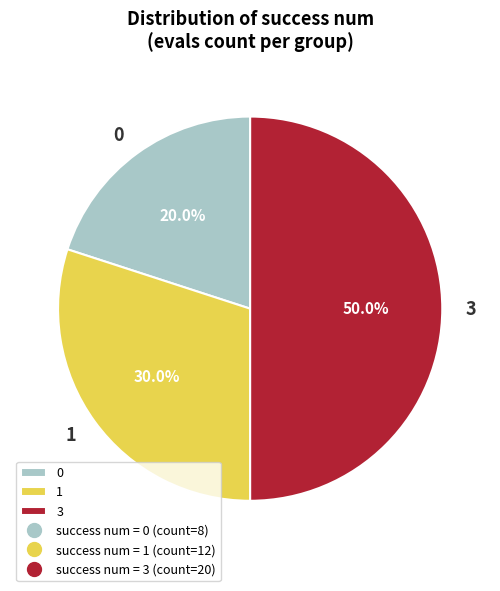

What is the ratio of the value at 0 to the value at 1?

0.7